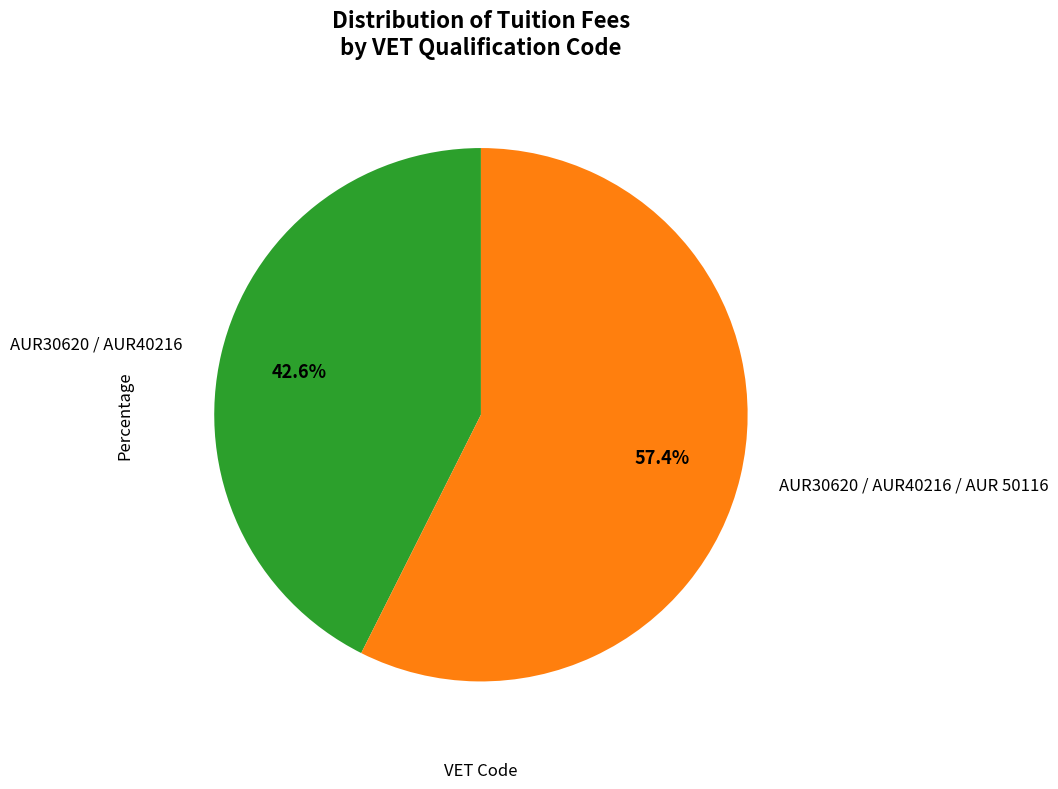

To the nearest percent, what is the average slice percentage?

50%